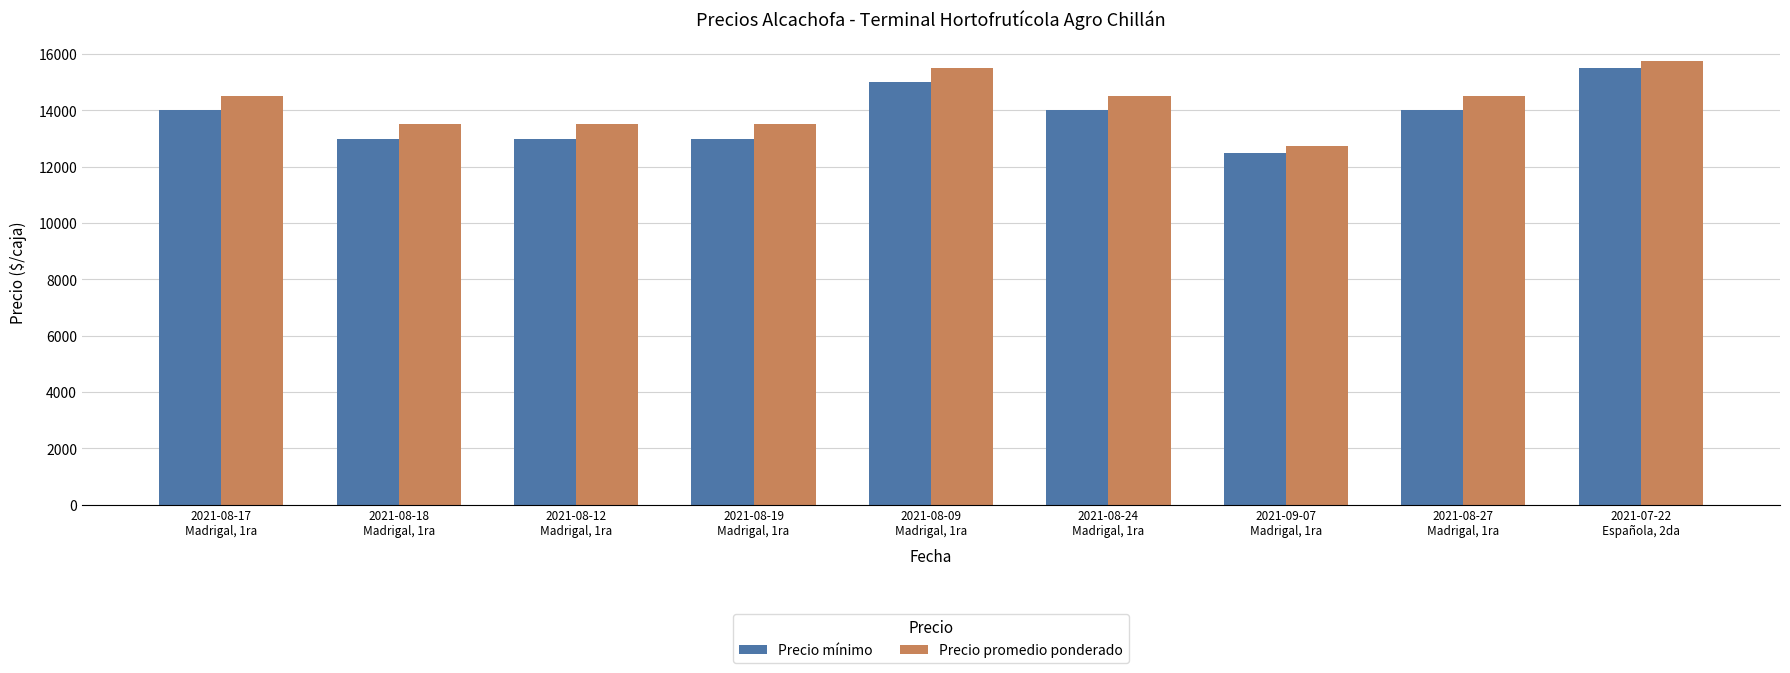

What is the total value across all series at 2021-08-19
Madrigal, 1ra?

26500